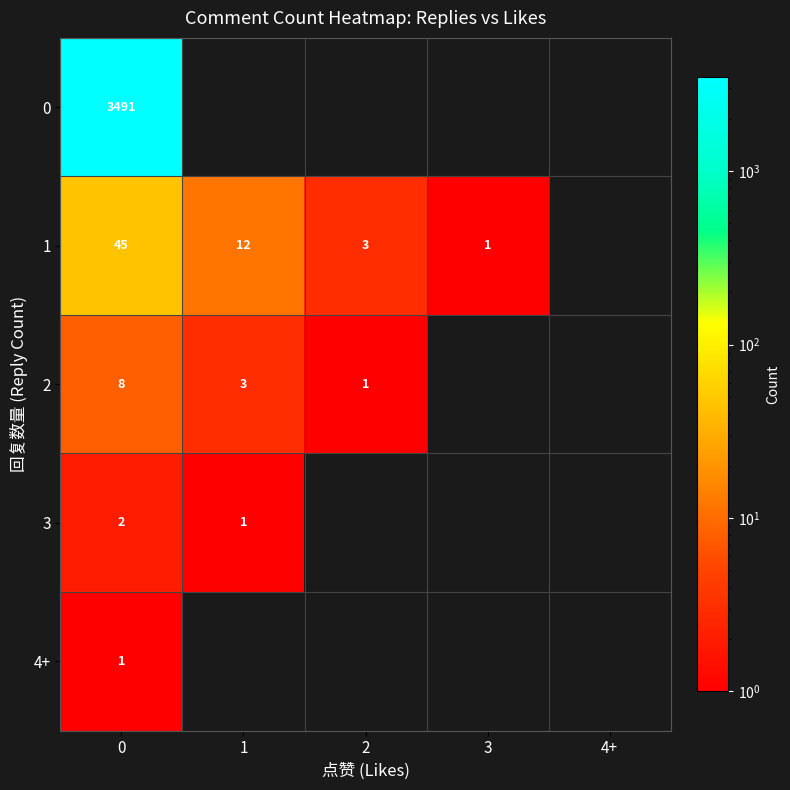

At how many categories does at least one series exceed 1935?

1